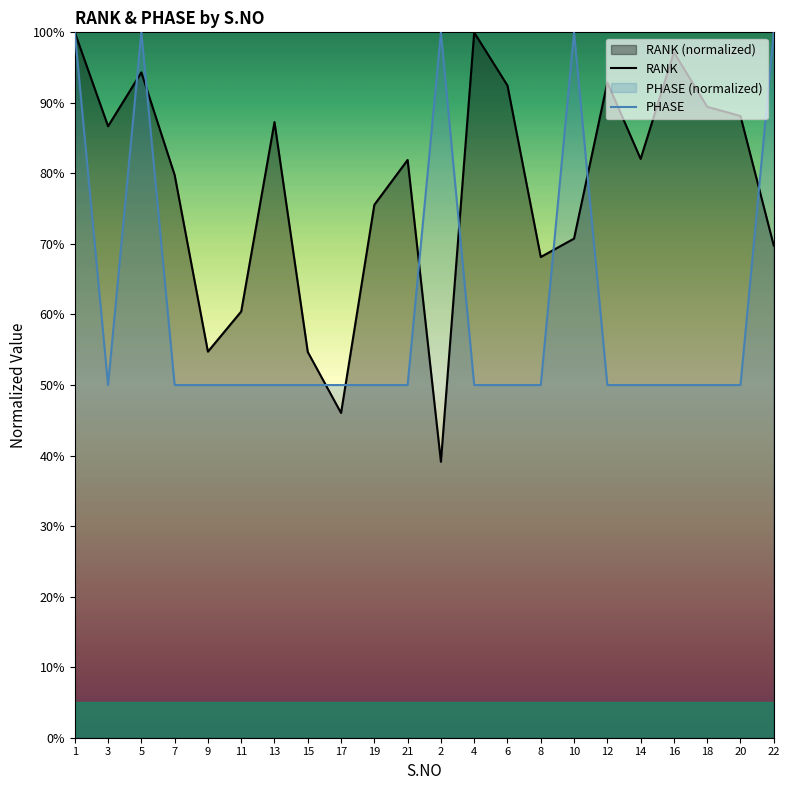

List the series in order of their overall mean, lowest first.

PHASE, RANK